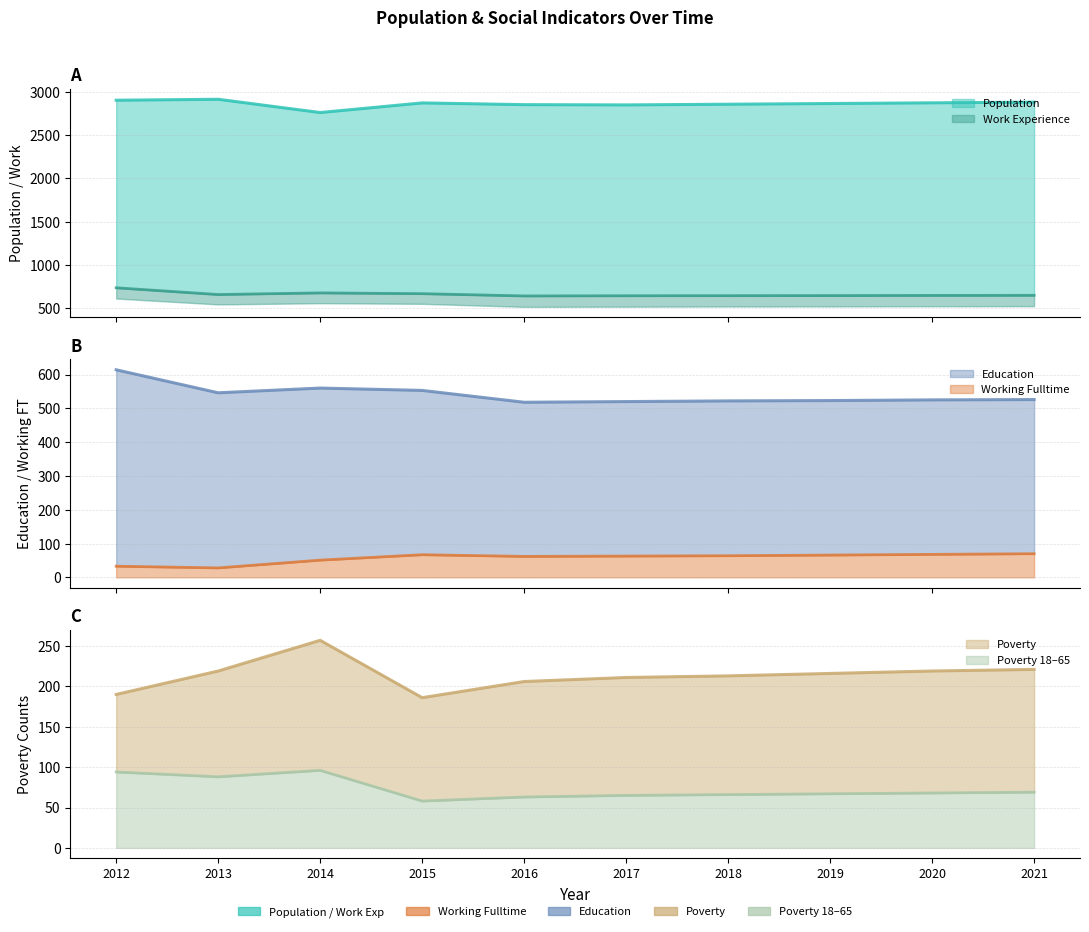

Where is the first local minimum for Poverty_18to65?

2013